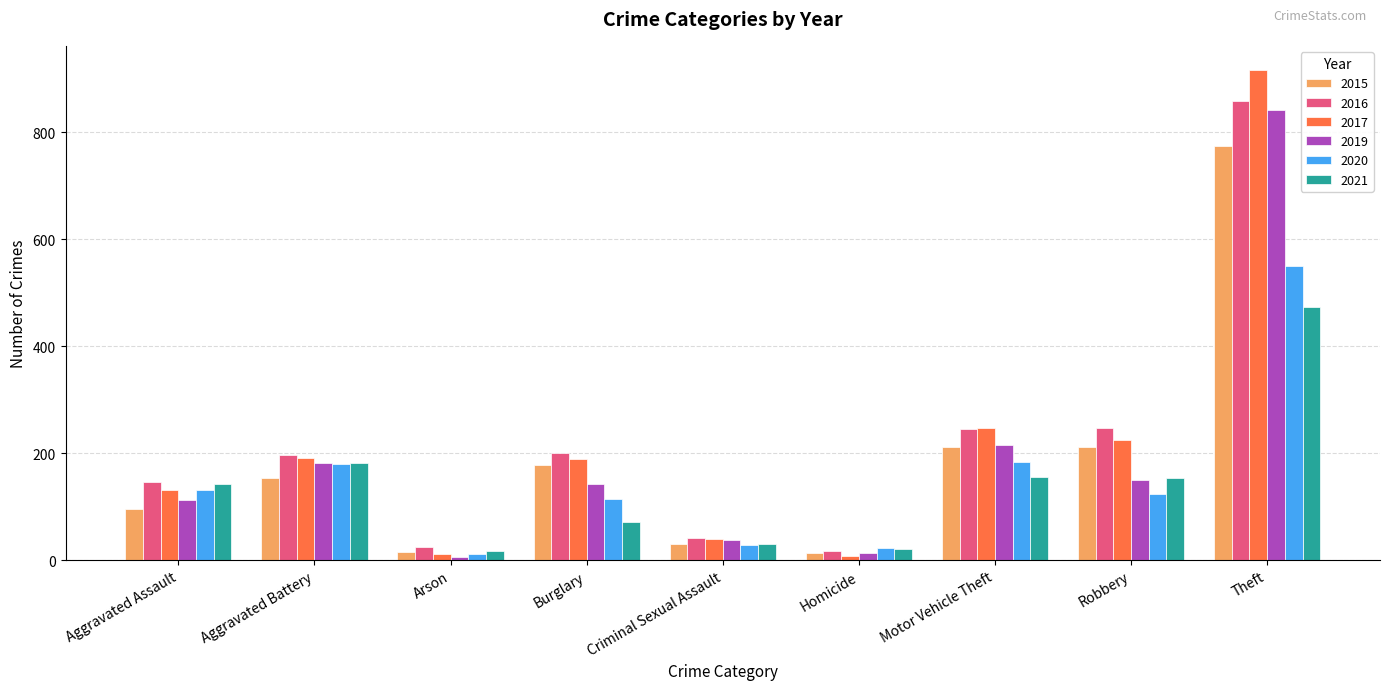

What is the label of the 5th bar from the left?

Criminal Sexual Assault